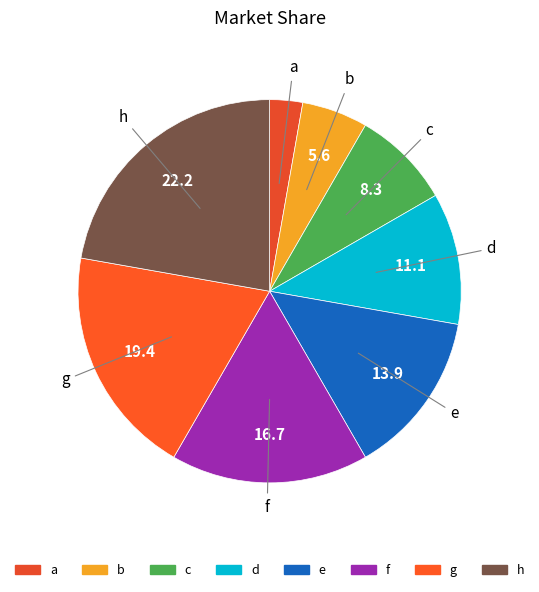

What is the smallest slice in the pie chart?

a